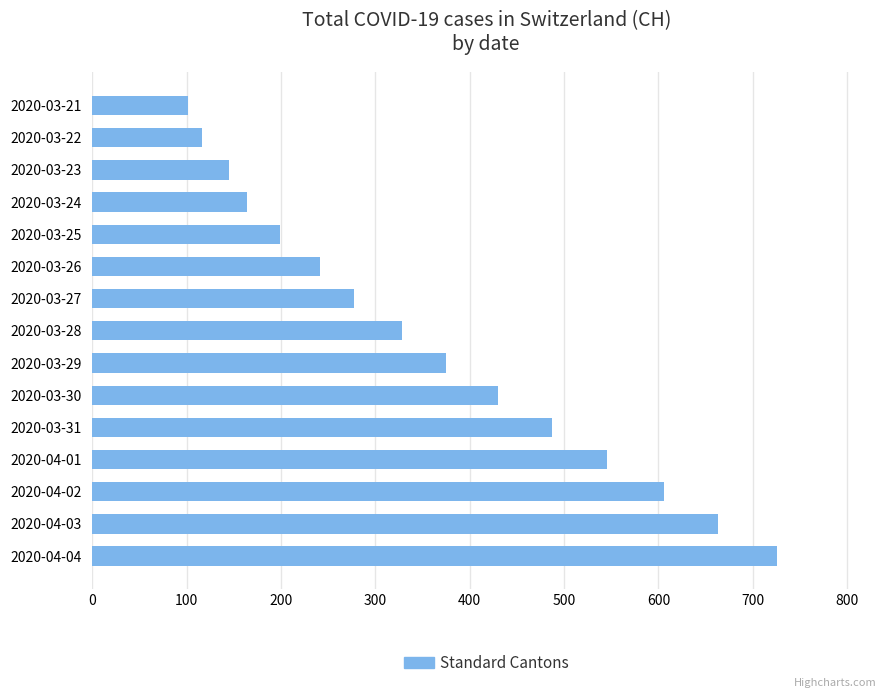

List the labels in order of value, smallest first.

2020-03-21, 2020-03-22, 2020-03-23, 2020-03-24, 2020-03-25, 2020-03-26, 2020-03-27, 2020-03-28, 2020-03-29, 2020-03-30, 2020-03-31, 2020-04-01, 2020-04-02, 2020-04-03, 2020-04-04